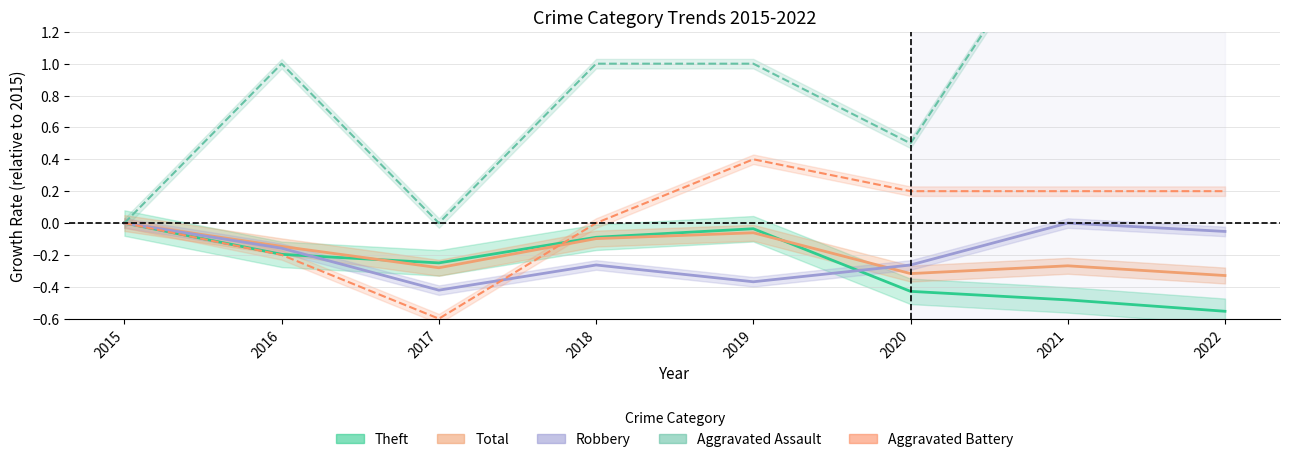

At which category is the sum across all series the highest?

2021